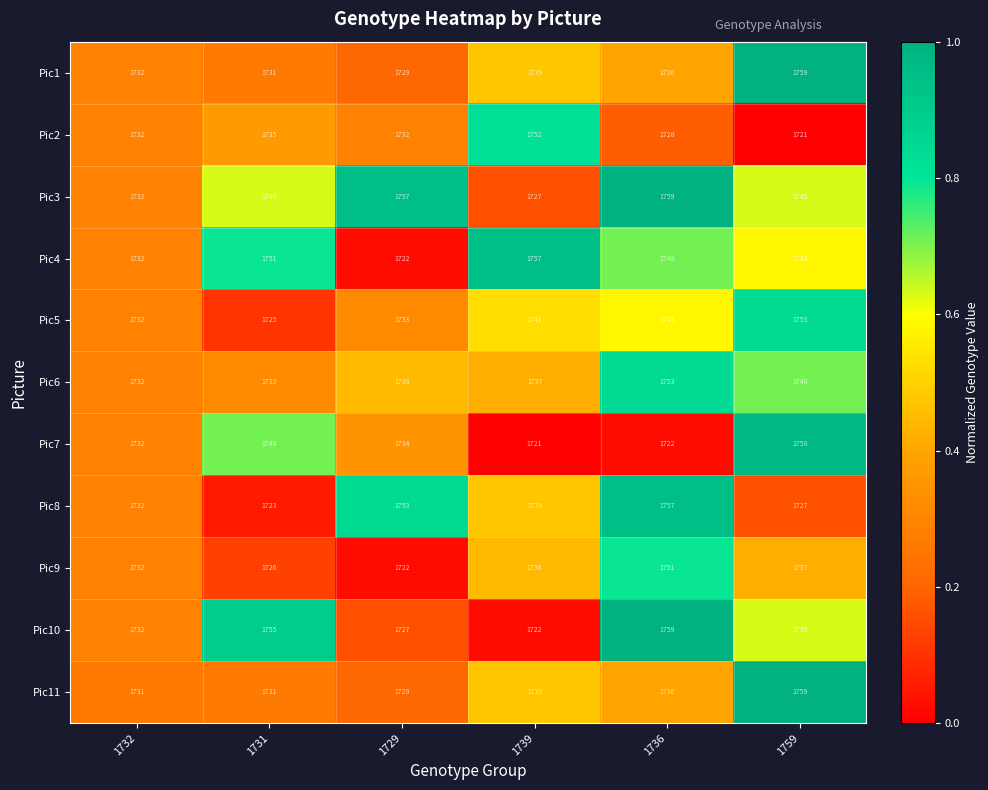

Between 1732 and 1729, which series saw the biggest shift?

Pic3